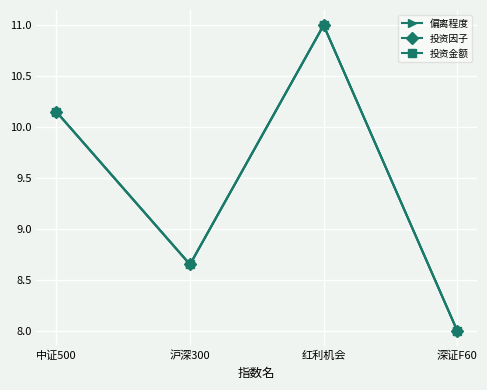

How many data points in 投资因子 are less than 10?

2